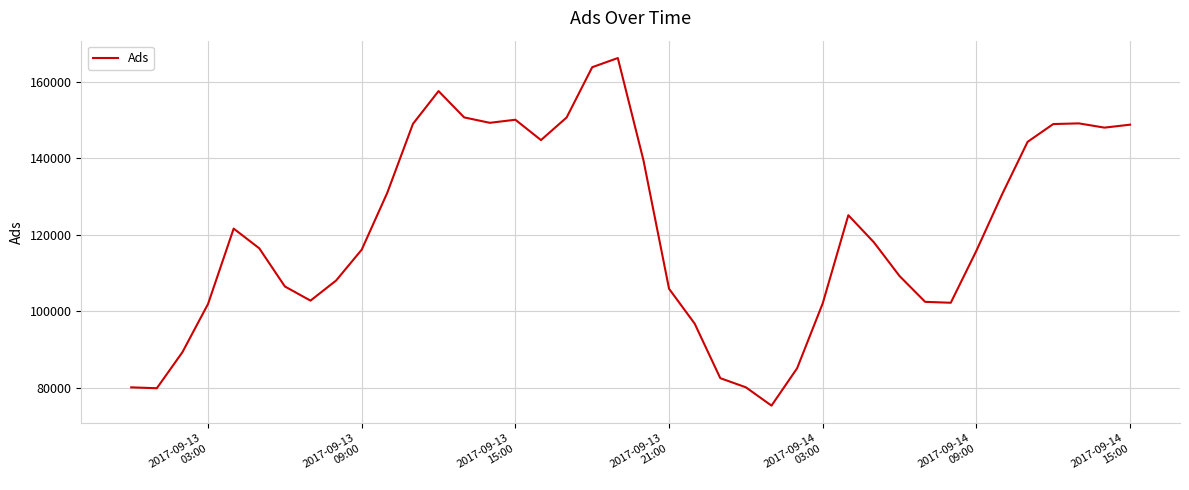

What is the smallest value displayed?

75335